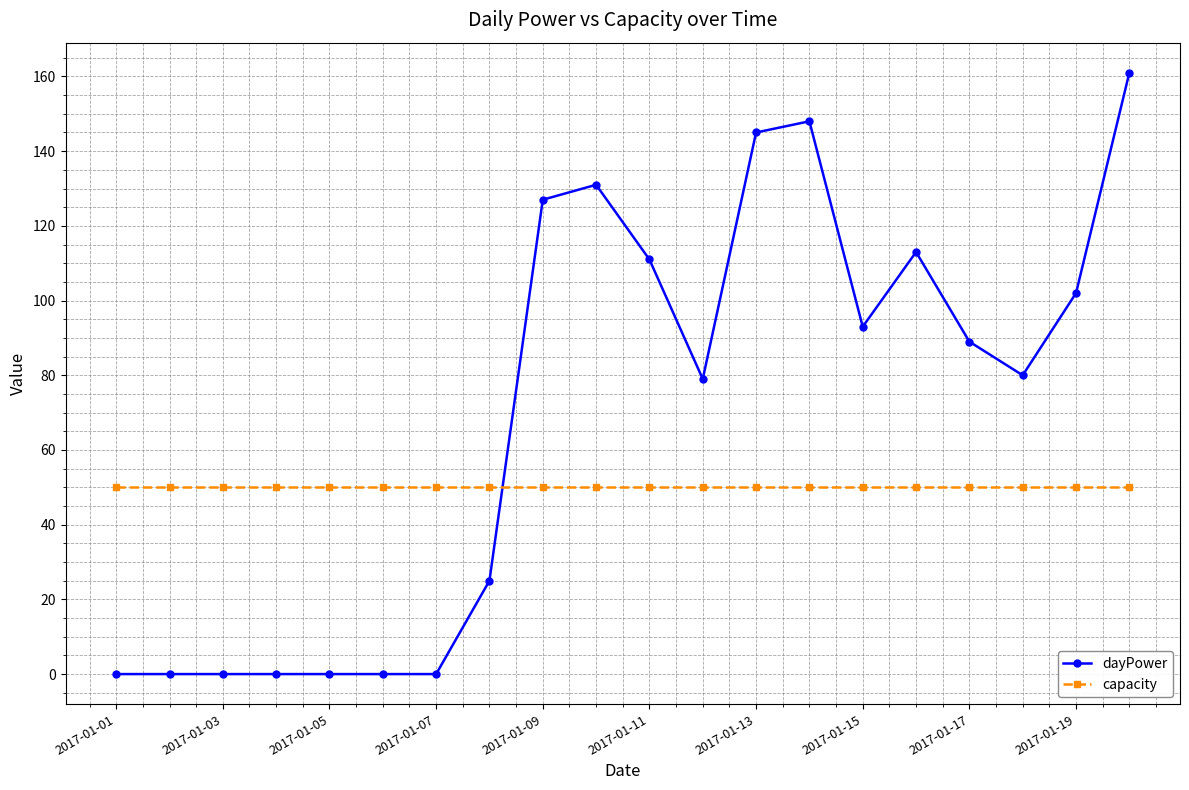

At how many categories does at least one series exceed 75?

12